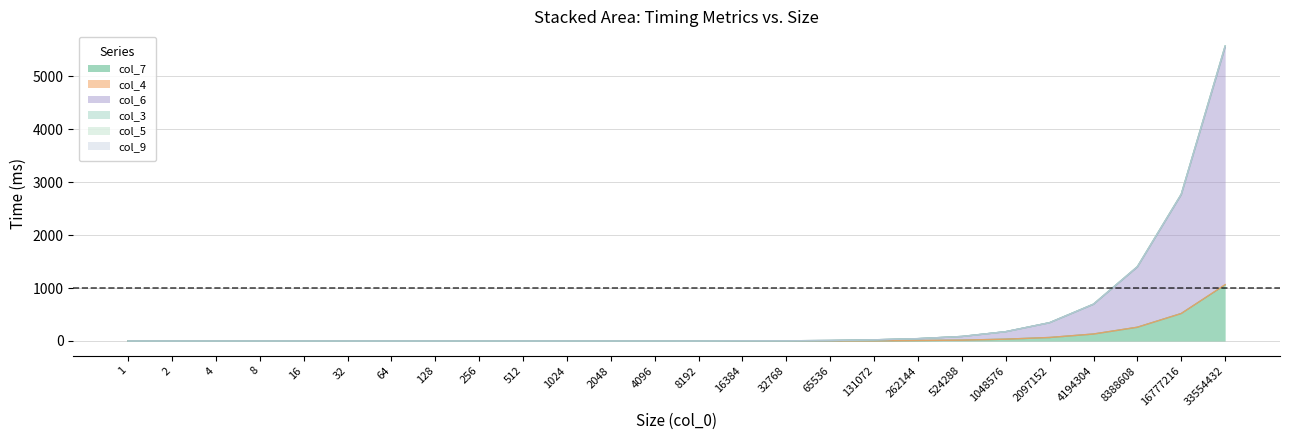

The col_7 series shows -678.2 at 4096. True or false?

False